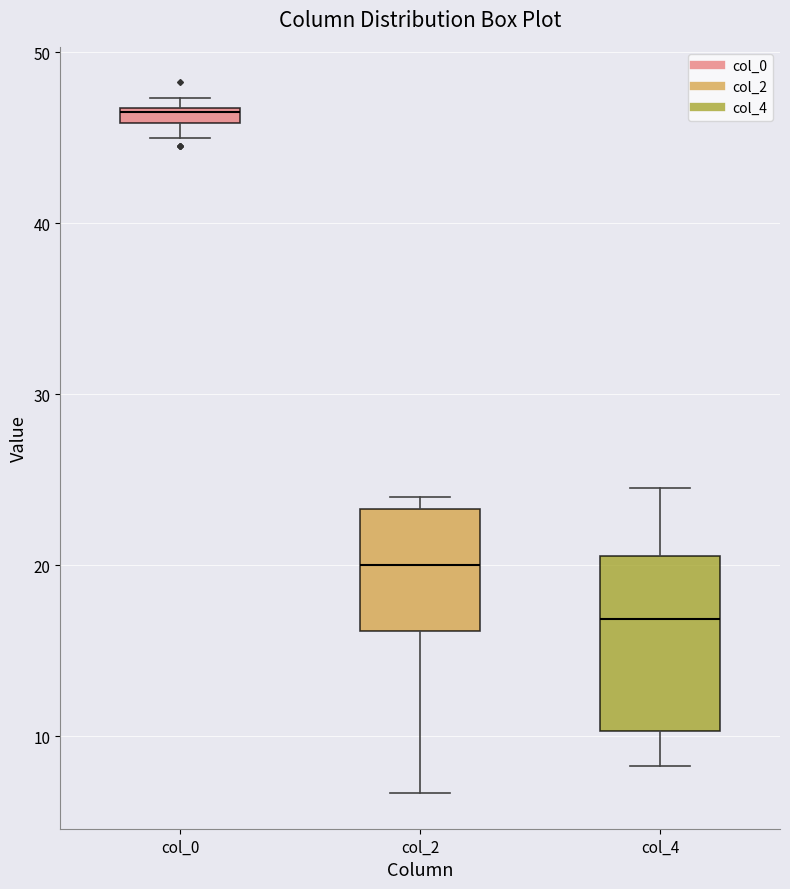

Which box has the highest median line?

col_0